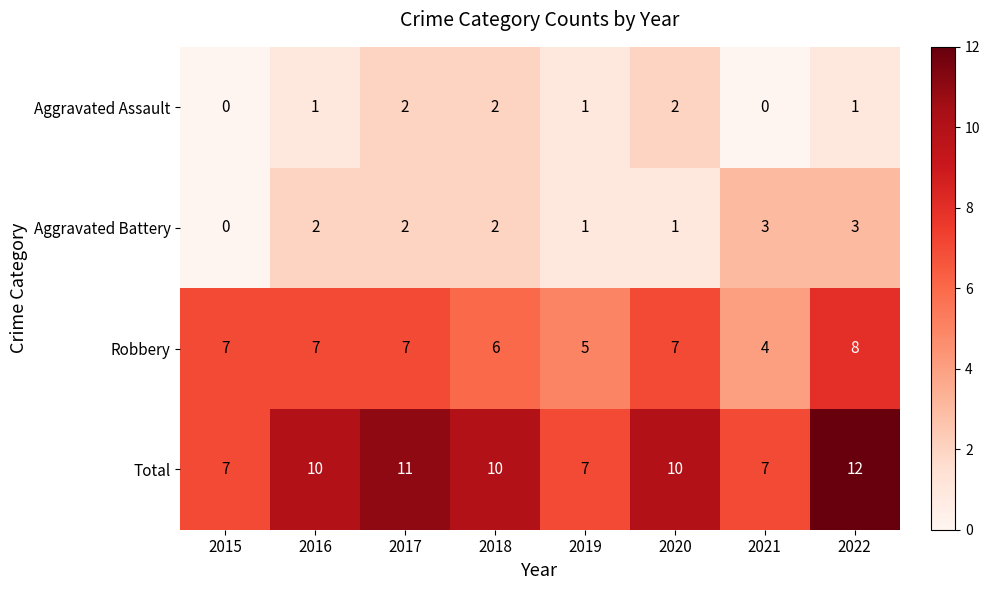

What is the greatest value displayed?

12